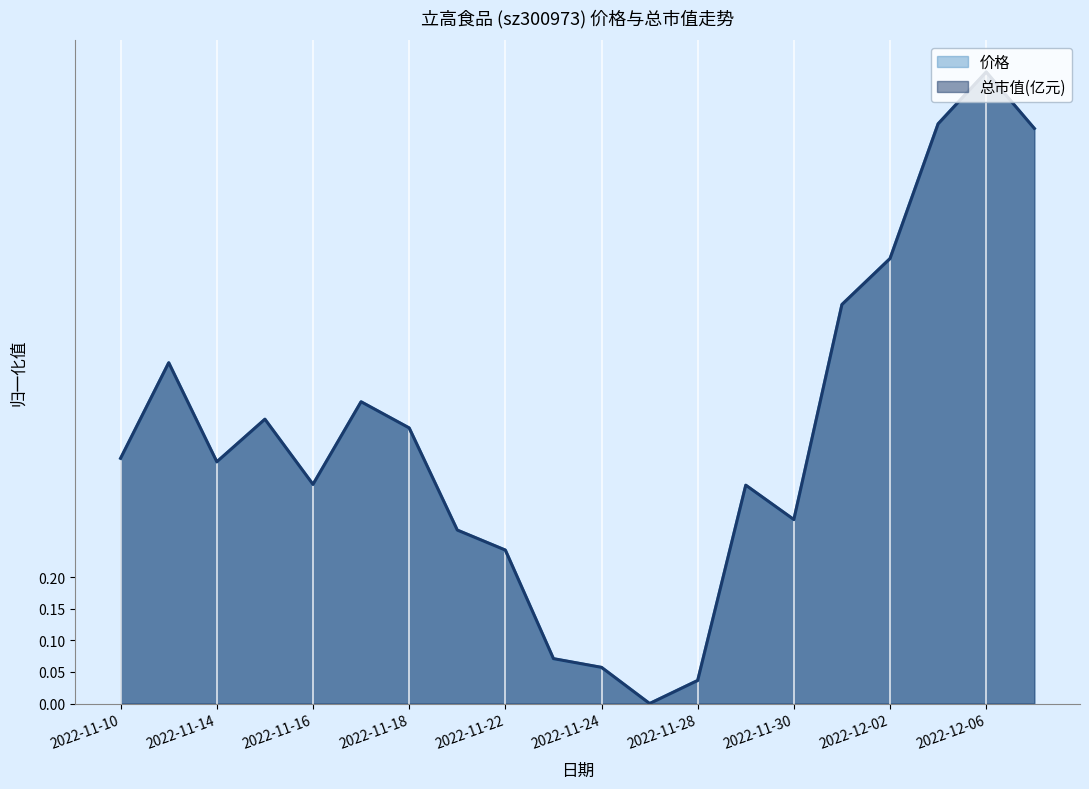

Reading left to right, list all the values displayed in this chart.

价格: 2022-11-10=0.4	2022-11-11=0.5	2022-11-14=0.4	2022-11-15=0.5	2022-11-16=0.3	2022-11-17=0.5	2022-11-18=0.4	2022-11-21=0.3	2022-11-22=0.2	2022-11-23=0.1	2022-11-24=0.1	2022-11-25=0.0	2022-11-28=0.0	2022-11-29=0.3	2022-11-30=0.3	2022-12-01=0.6	2022-12-02=0.7	2022-12-05=0.9	2022-12-06=1.0	2022-12-07=0.9
总市值(亿元): 2022-11-10=0.4	2022-11-11=0.5	2022-11-14=0.4	2022-11-15=0.5	2022-11-16=0.3	2022-11-17=0.5	2022-11-18=0.4	2022-11-21=0.3	2022-11-22=0.2	2022-11-23=0.1	2022-11-24=0.1	2022-11-25=0.0	2022-11-28=0.0	2022-11-29=0.3	2022-11-30=0.3	2022-12-01=0.6	2022-12-02=0.7	2022-12-05=0.9	2022-12-06=1.0	2022-12-07=0.9